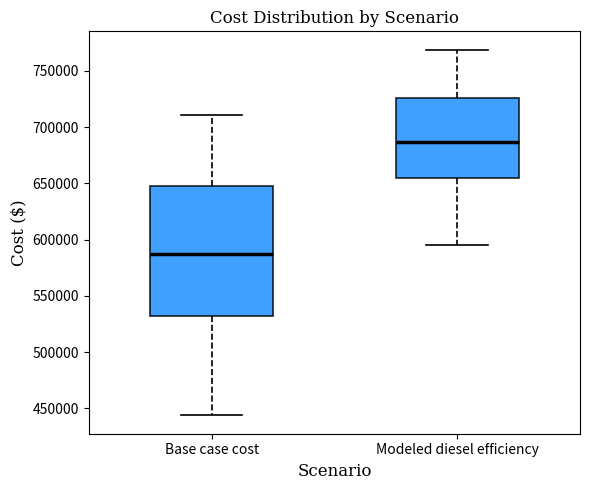

Reading left to right, transcribe this box plot: for each box, give where its median line is, the range the box spans, and where its two whiskers end, as read against the y-axis. The values are not printed on the chart, so give them approximately, as read against the axis.

Base case cost: median 585000, box 530000 to 650000, whiskers 445000 to 710000
Modeled diesel efficiency: median 685000, box 655000 to 725000, whiskers 595000 to 770000